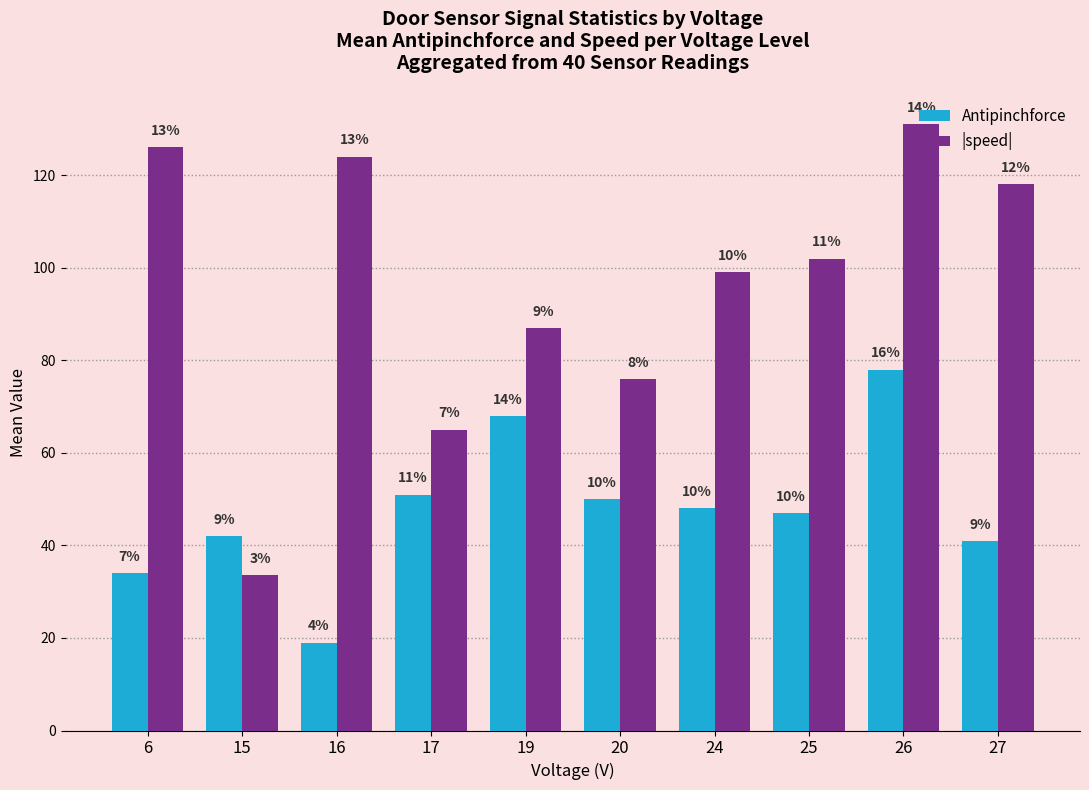

Which series changed the most between 15 and 24?

|speed|